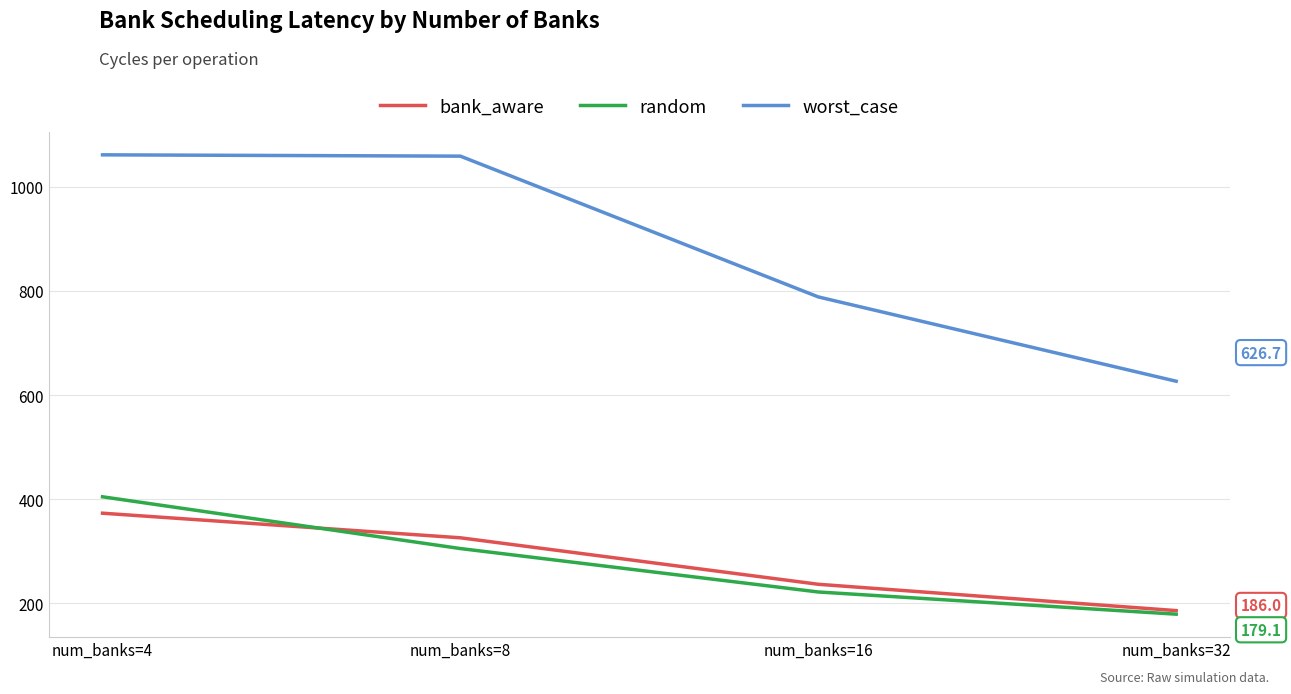

What is the difference between the worst_case values at num_banks=16 and num_banks=8?

270.4